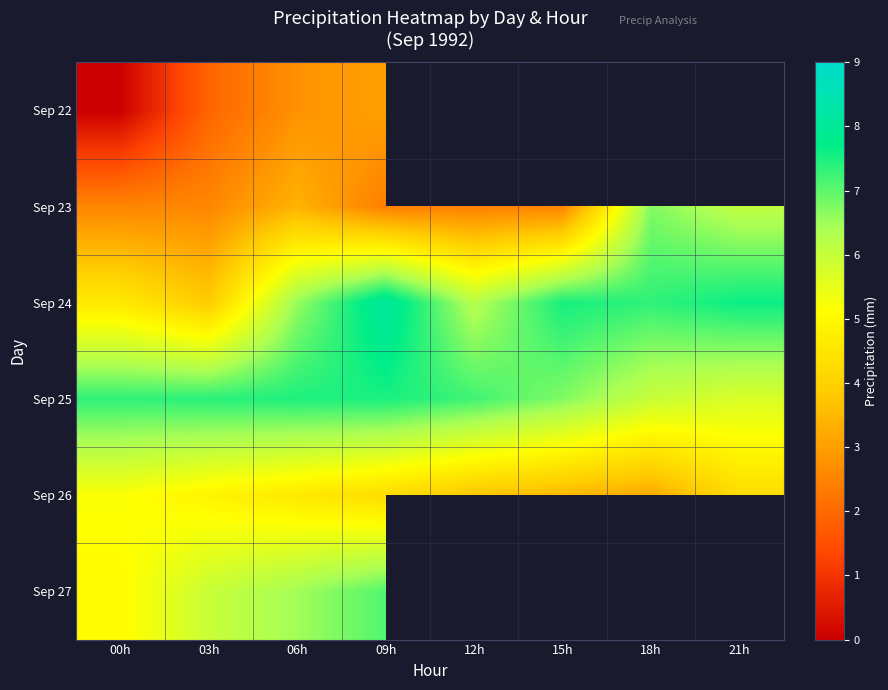

List the labels in order of Sep 24 value, smallest first.

03h, 00h, 12h, 06h, 18h, 15h, 21h, 09h